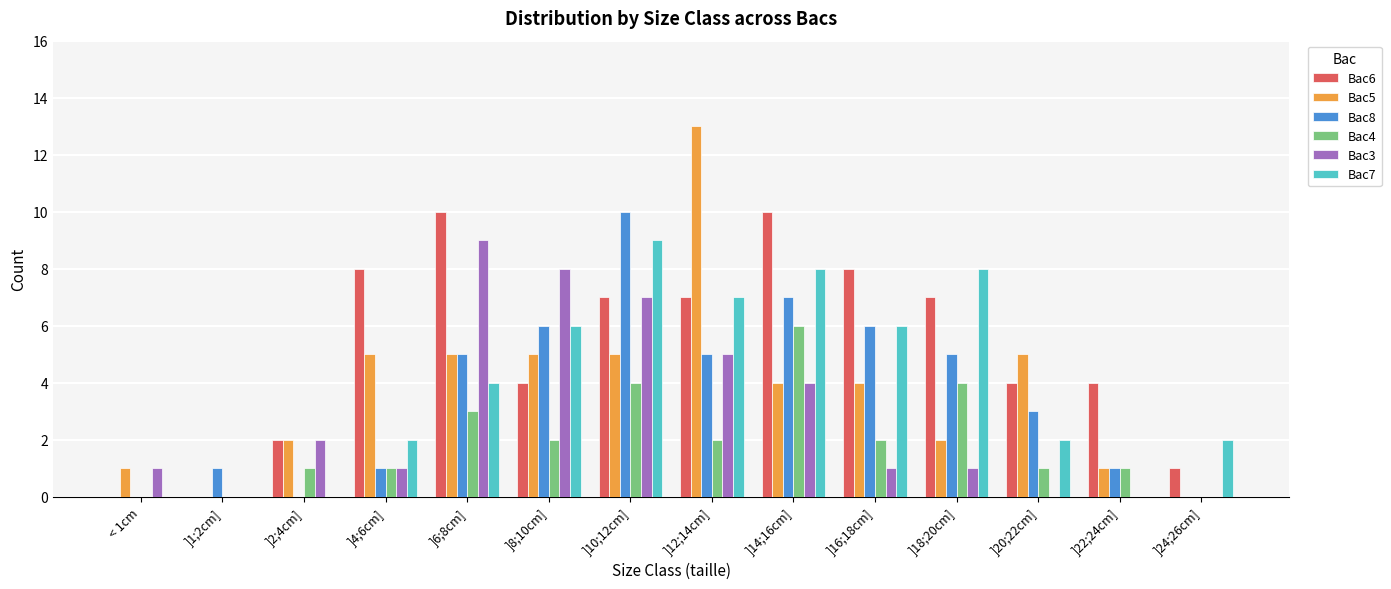

At which label does Bac7 reach its peak?

]10;12cm]